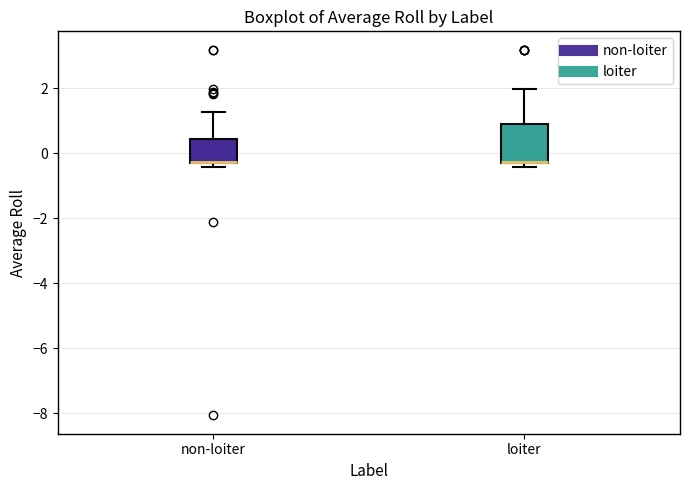

Reading left to right, read every box against the y-axis: the position of its median line, the range the box covers, and the ends of its whiskers. The values are not printed on the chart, so give them approximately, as read against the axis.

non-loiter: median -0.2 (drawn on the box's lower edge), box -0.4 to 0.4, whiskers -0.4 (just below the box's lower edge) to 1.2
loiter: median -0.2 (drawn on the box's lower edge), box -0.4 to 0.8, whiskers -0.4 (just below the box's lower edge) to 2.0